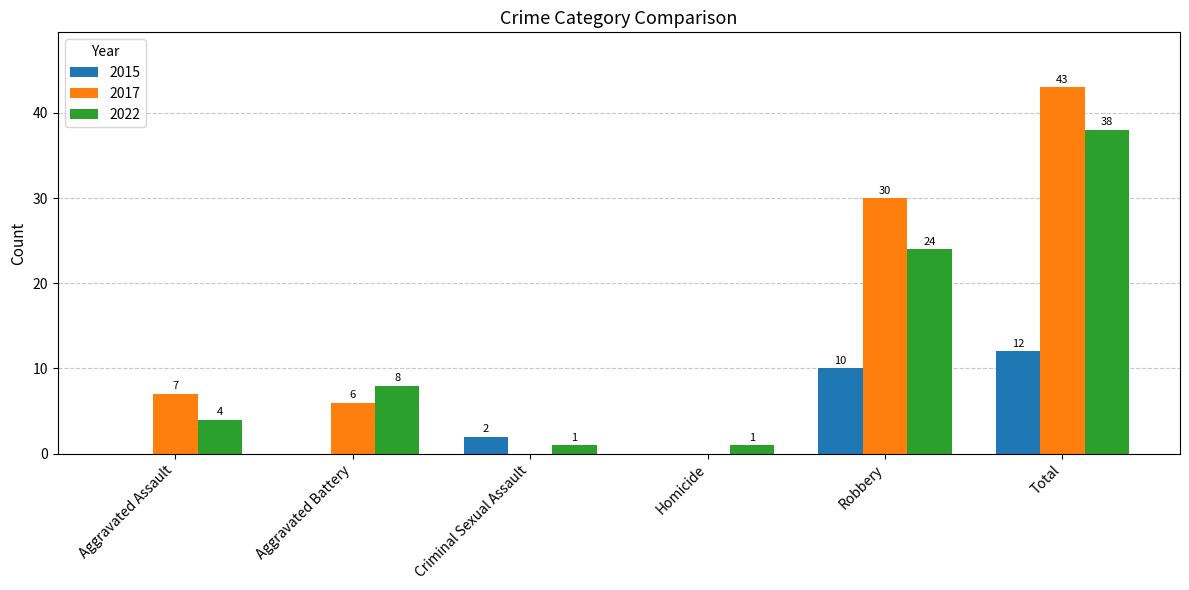

The value of 2017 at Robbery is 30. True or false?

True